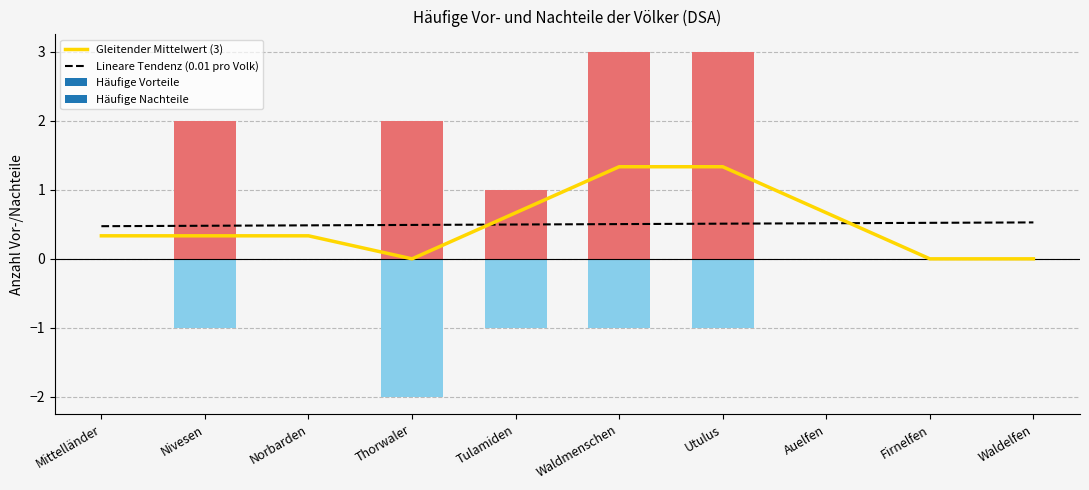

Is it true that Gleitender Mittelwert (3) equals 0.7 at Waldelfen?

False